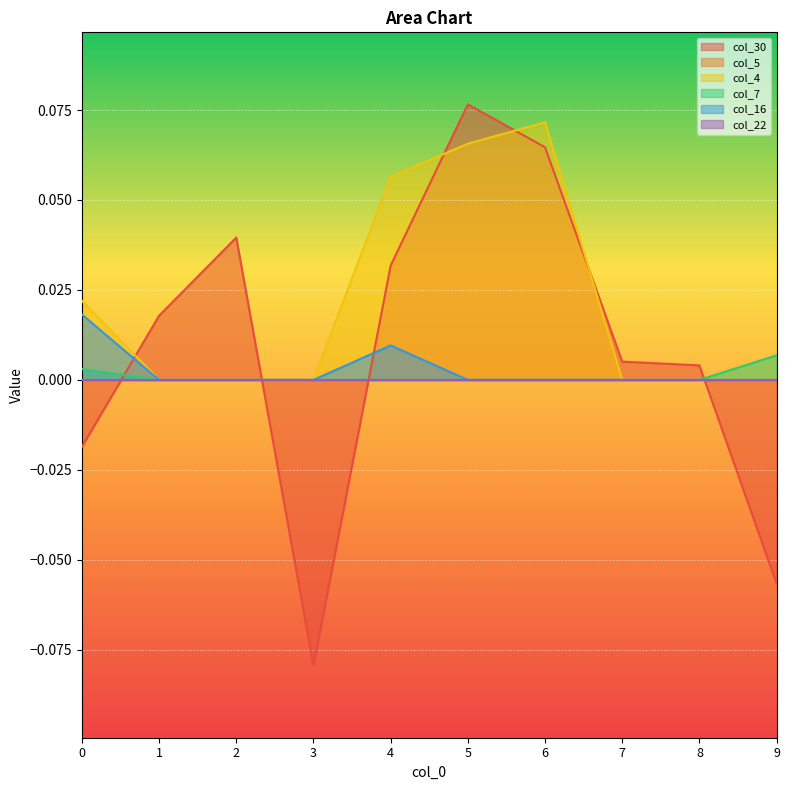

True or false: col_30 has a value of 0.0 at 7.

False